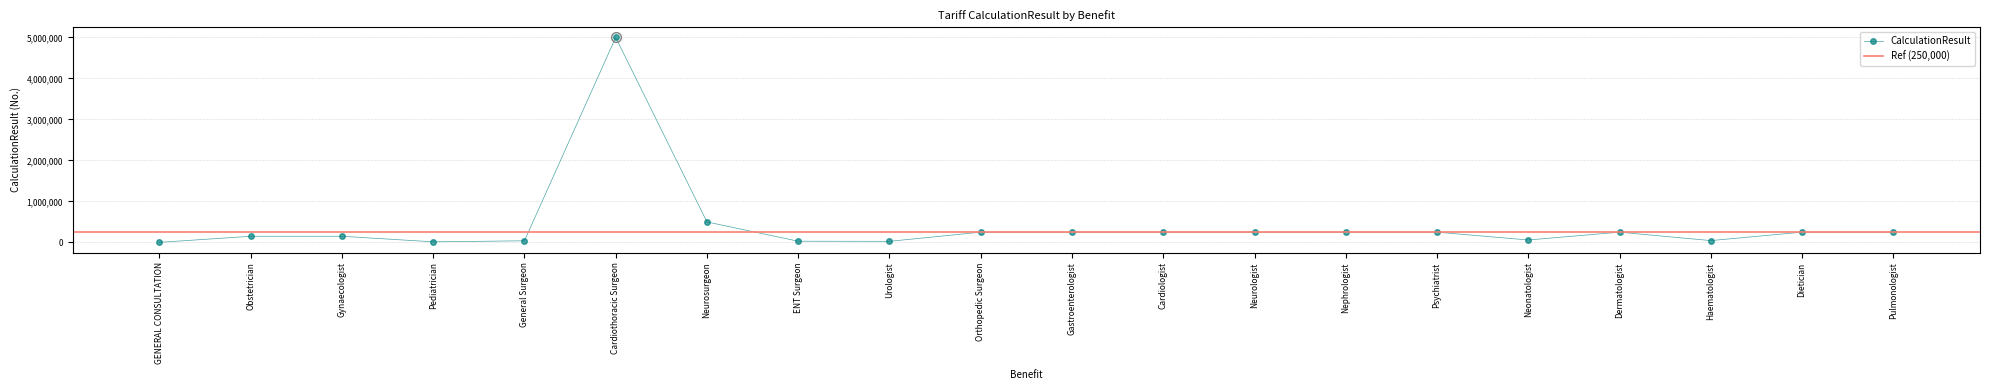

How many interior local valleys (lower than both neighbors) does the data have?

4